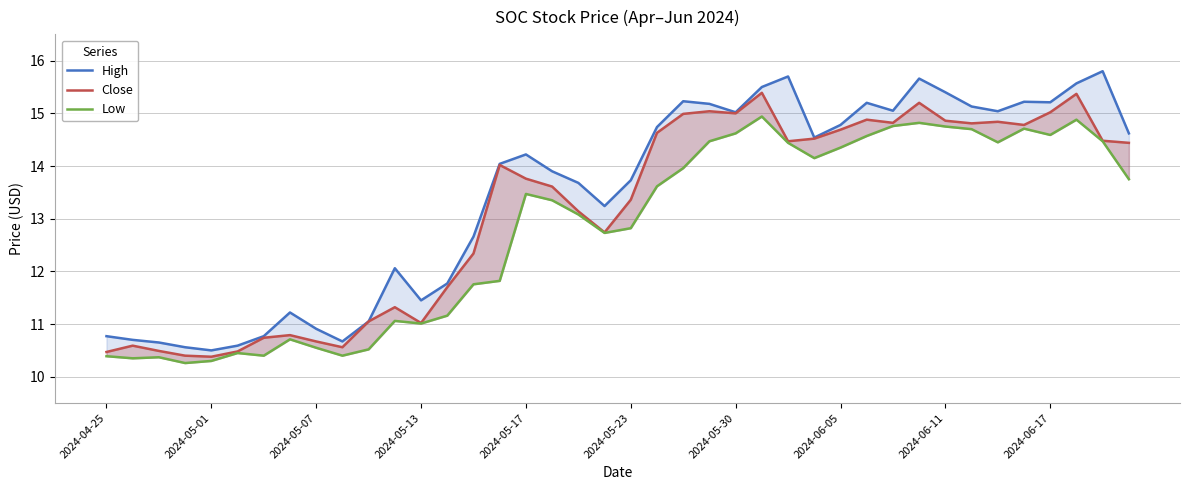

Read the High value at 25.

15.5